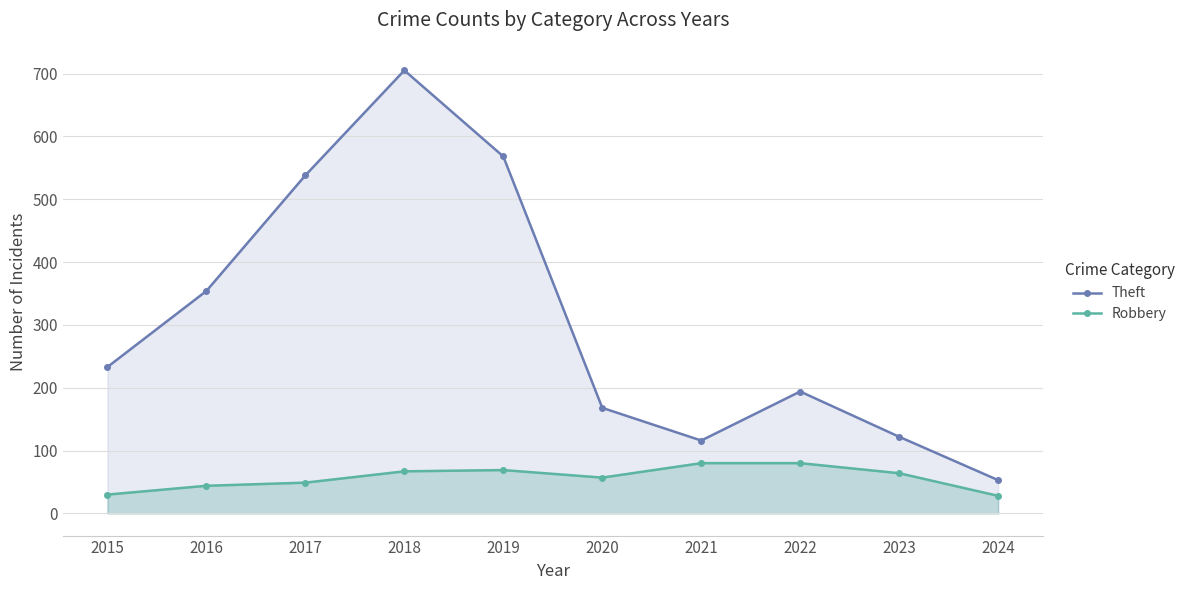

Reading right to left, transcribe all the data shown in this chart.

Theft: 2024=53	2023=122	2022=194	2021=116	2020=168	2019=568	2018=705	2017=538	2016=354	2015=233
Robbery: 2024=28	2023=64	2022=80	2021=80	2020=57	2019=69	2018=67	2017=49	2016=44	2015=30